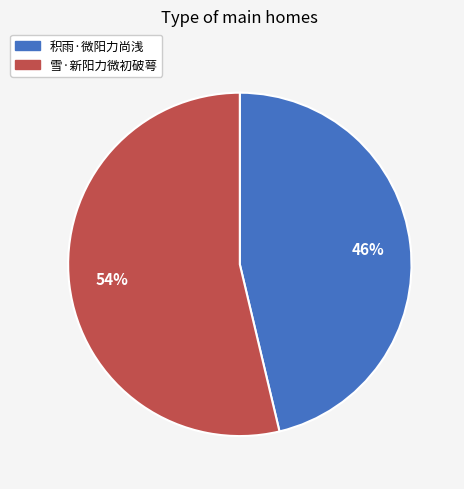

Rank the categories by value from highest to lowest.

雪·新阳力微初破萼, 积雨·微阳力尚浅